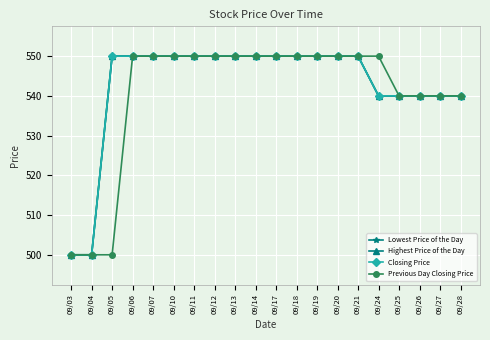

Is this an area chart (filled region under the line)?

No